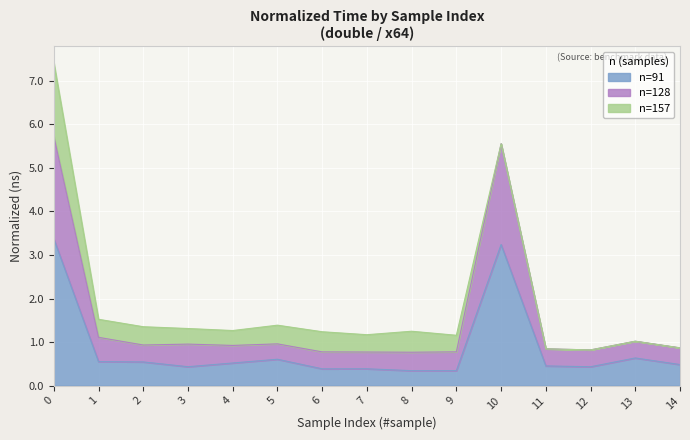

True or false: n=91 has a value of 0.3 at 8.

True